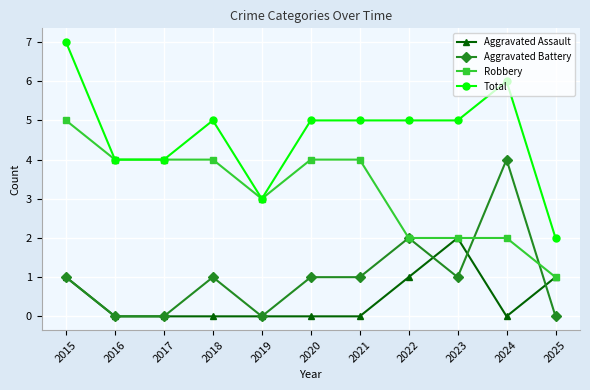

What is the difference between the highest and lowest values at 2021?

5